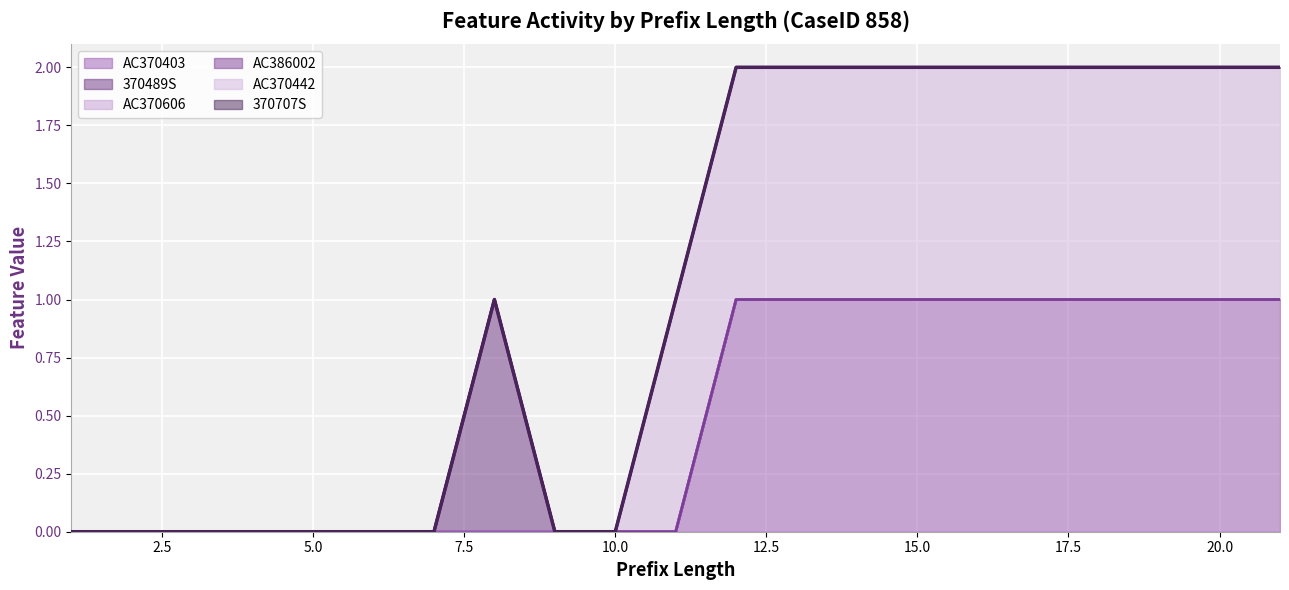

True or false: AC370403 has more than 2 points higher than both neighbors.

False